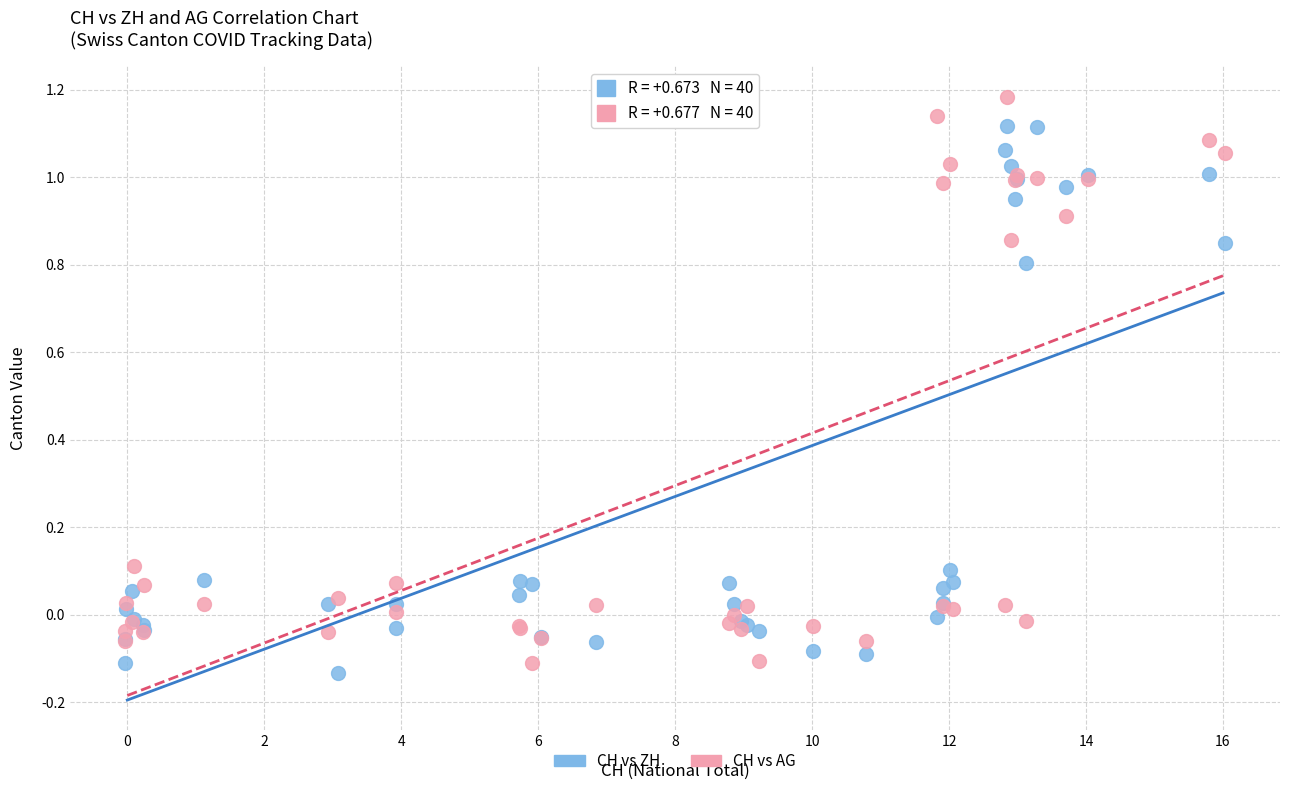

Which series reaches the maximum Y coordinate?

CH vs AG